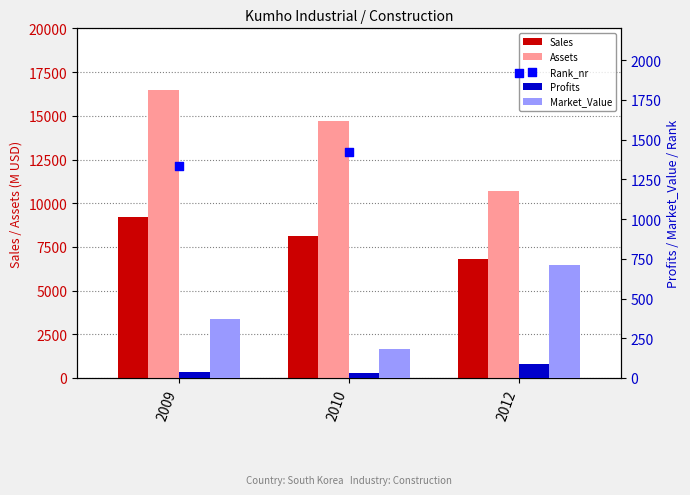

Which series reaches the maximum Y coordinate?

Assets